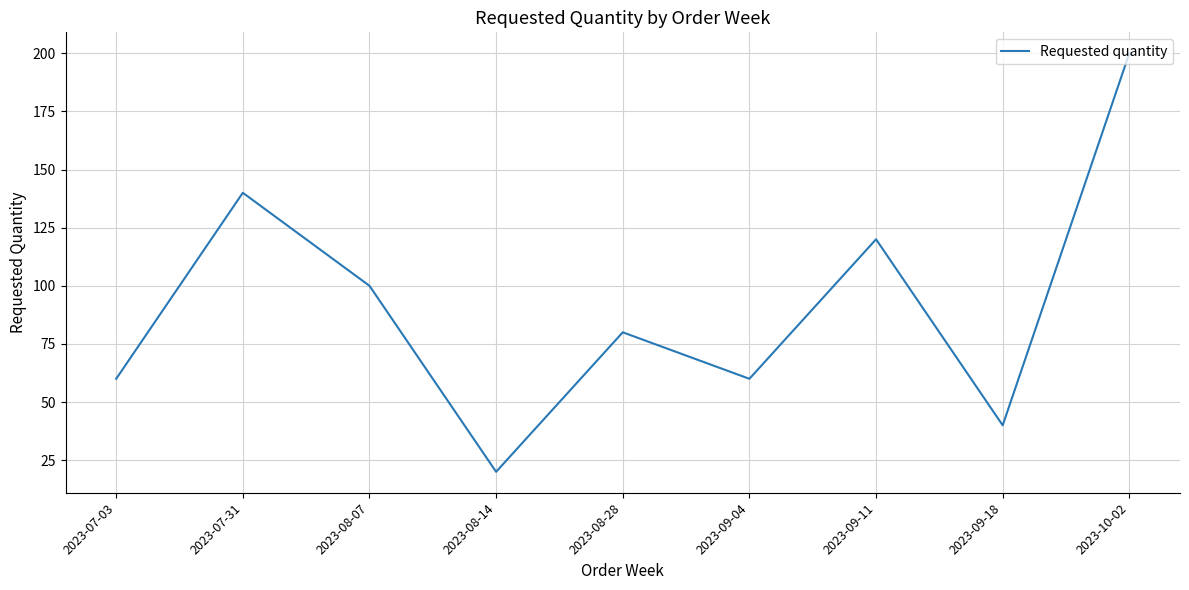

Where is the first local maximum?

2023-07-31